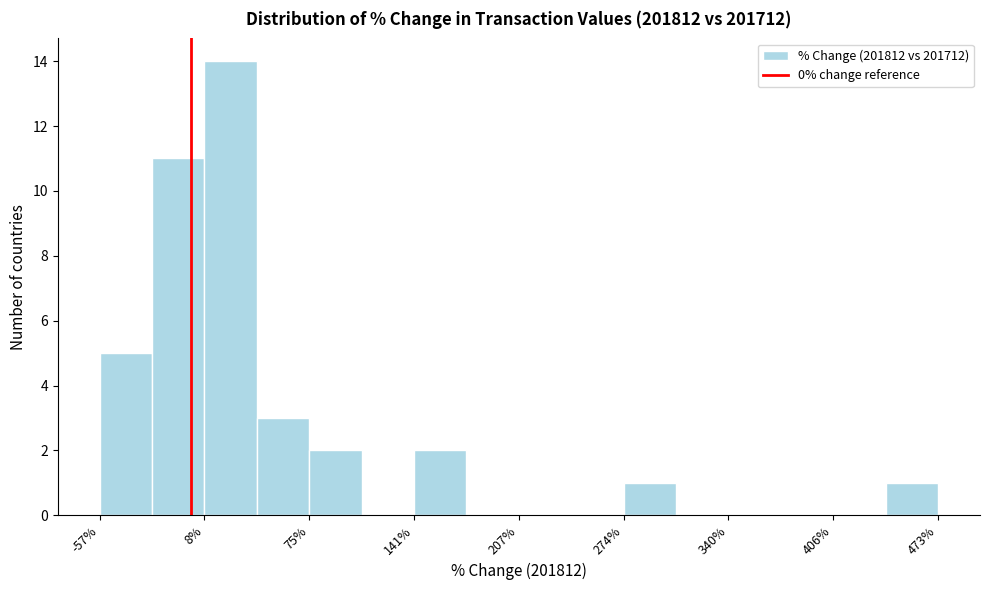

Read against the x-axis, roughly where is the centre of the tallest bar?

30